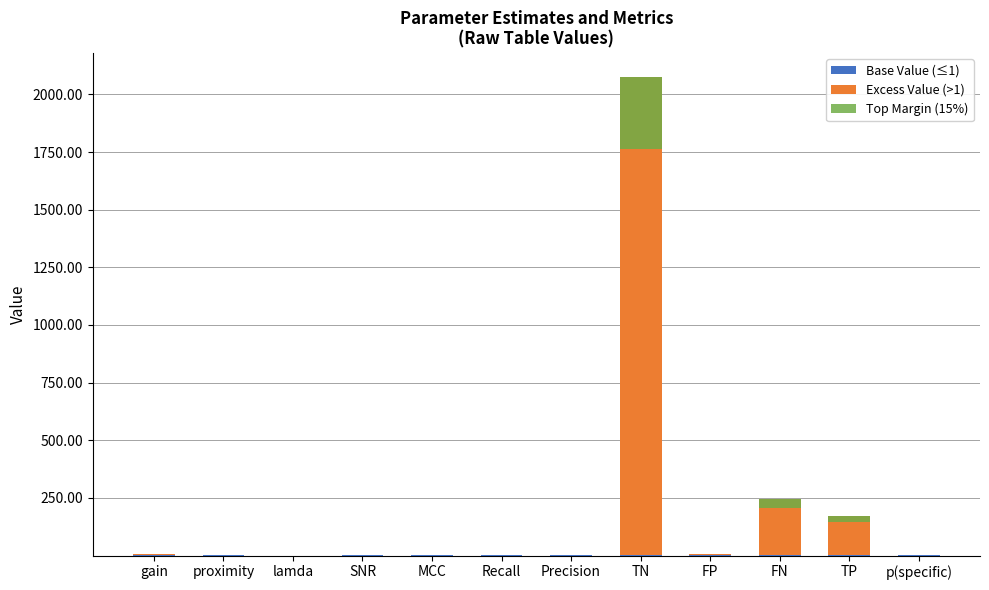

What is the value of the Top Margin (15%) bar at the 9th from the left?

1.0